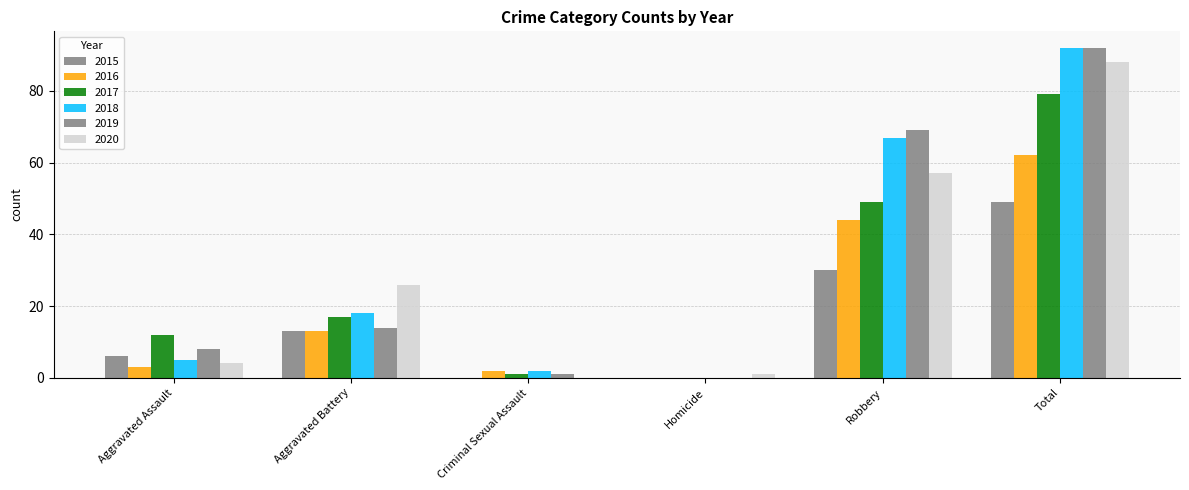

True or false: 2019 has a value of 14 at Aggravated Battery.

True